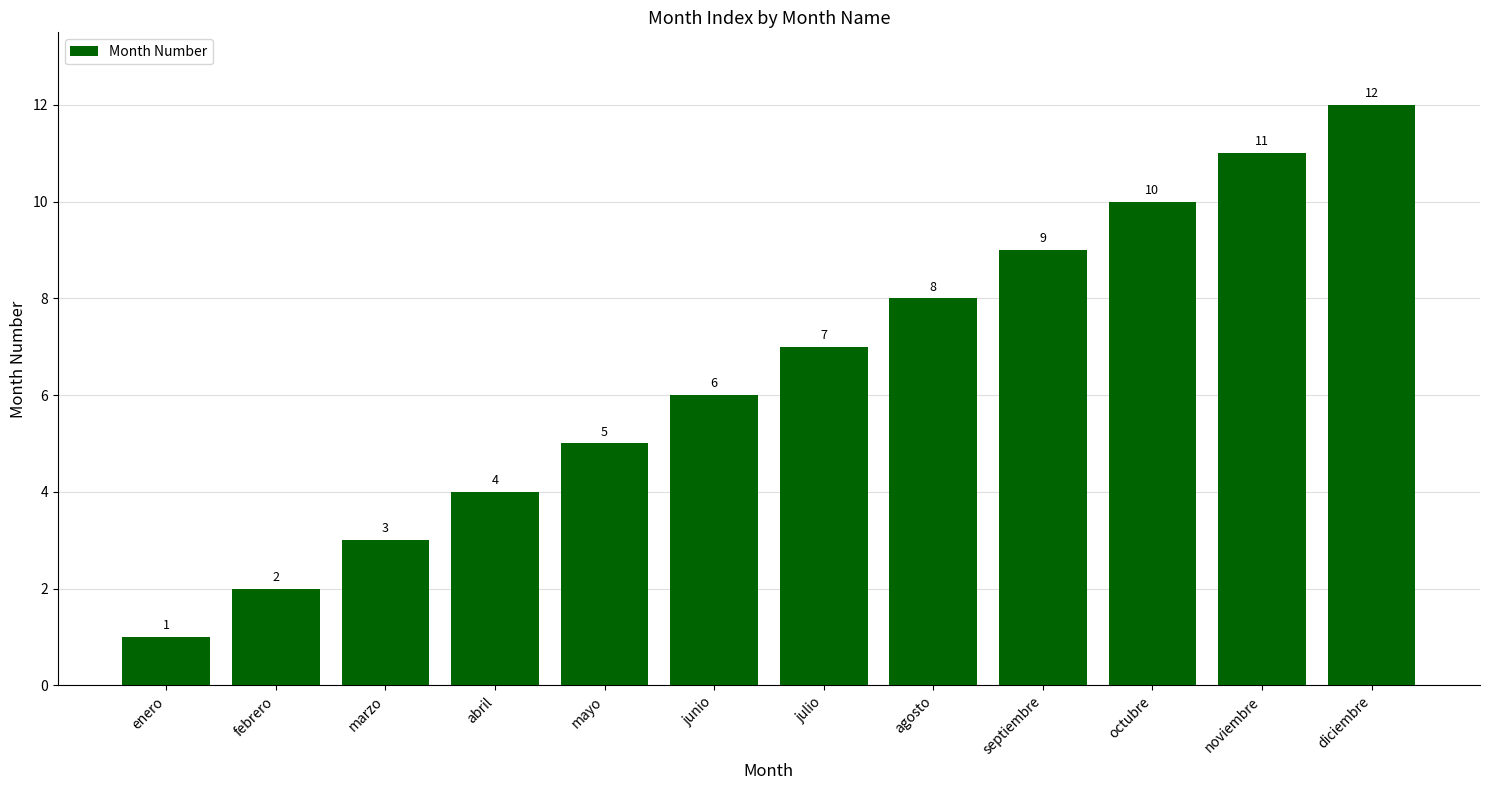

What is the smallest value displayed?

1